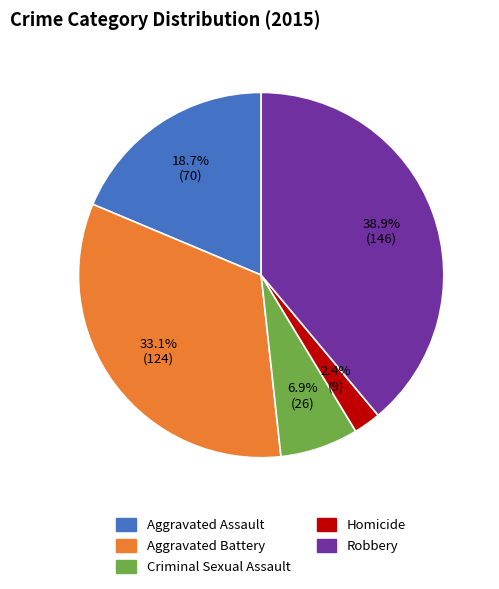

Which slice is the largest?

Robbery